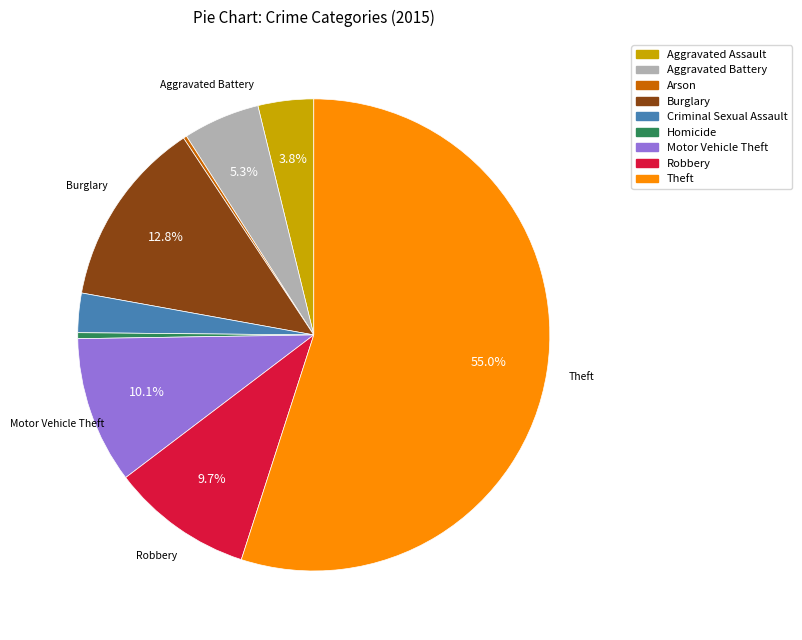

To the nearest percent, what portion does Aggravated Assault represent?

4%